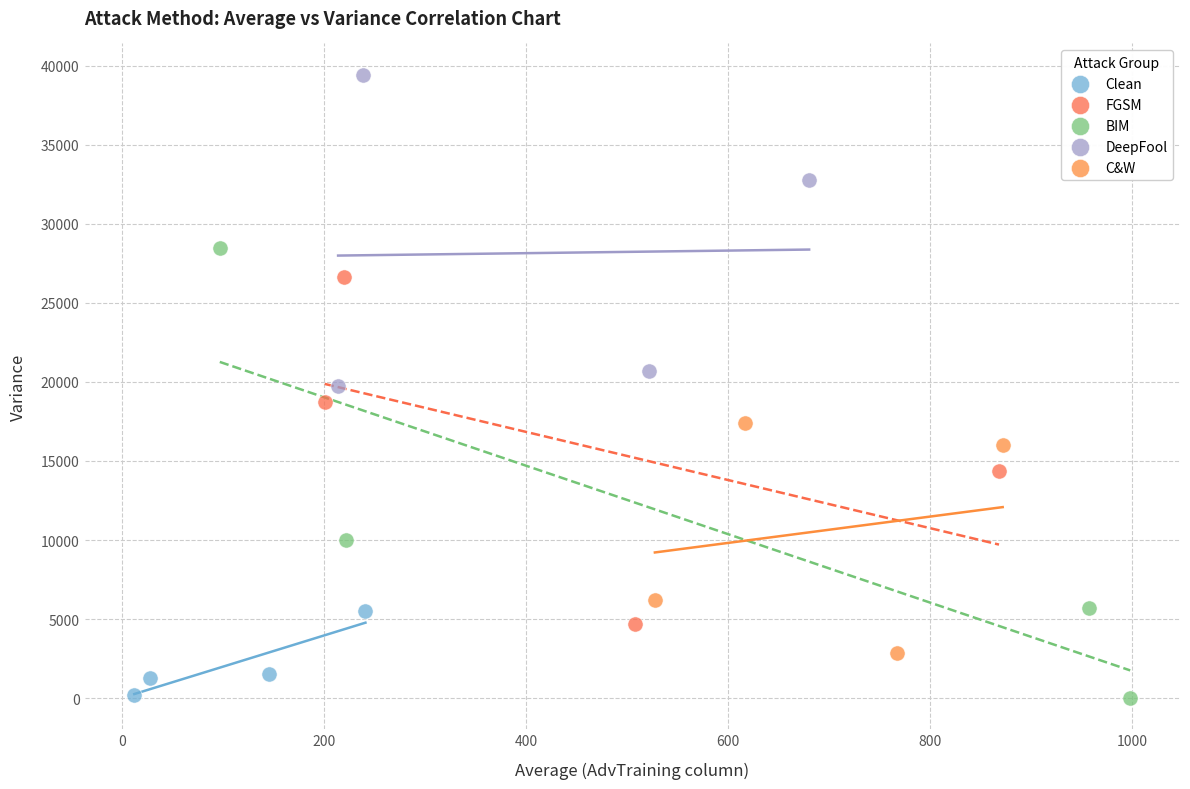

Which series reaches the maximum Y coordinate?

DeepFool